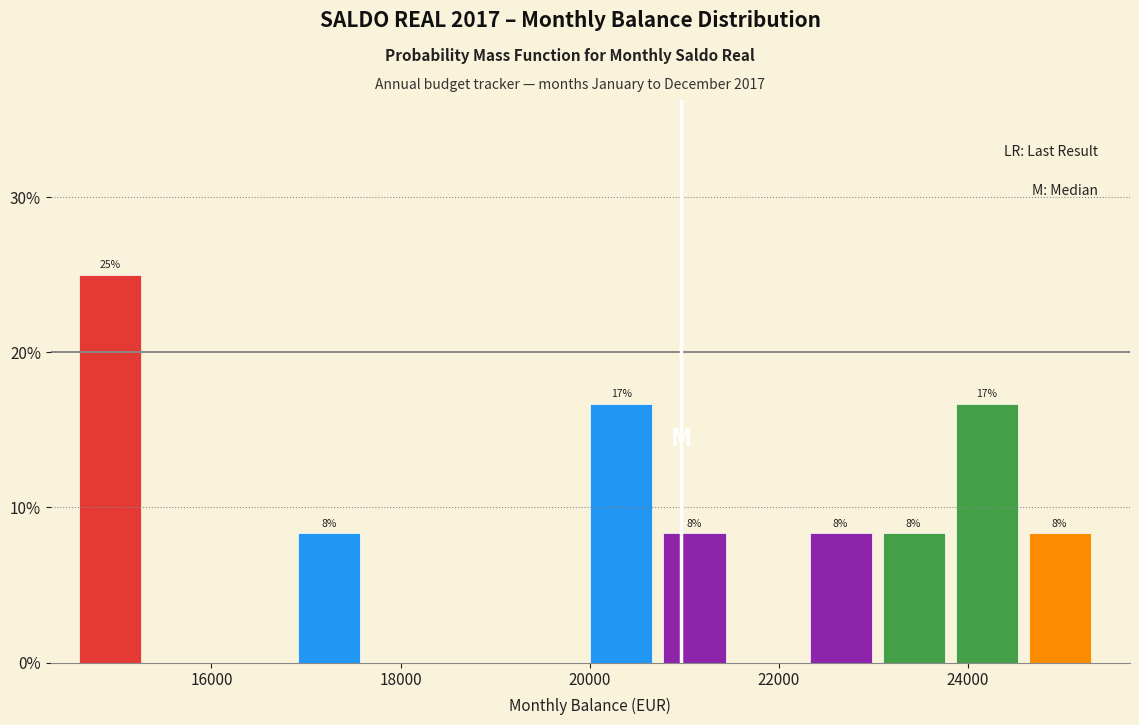

Read against the x-axis, roughly where is the centre of the tallest bar?

15000